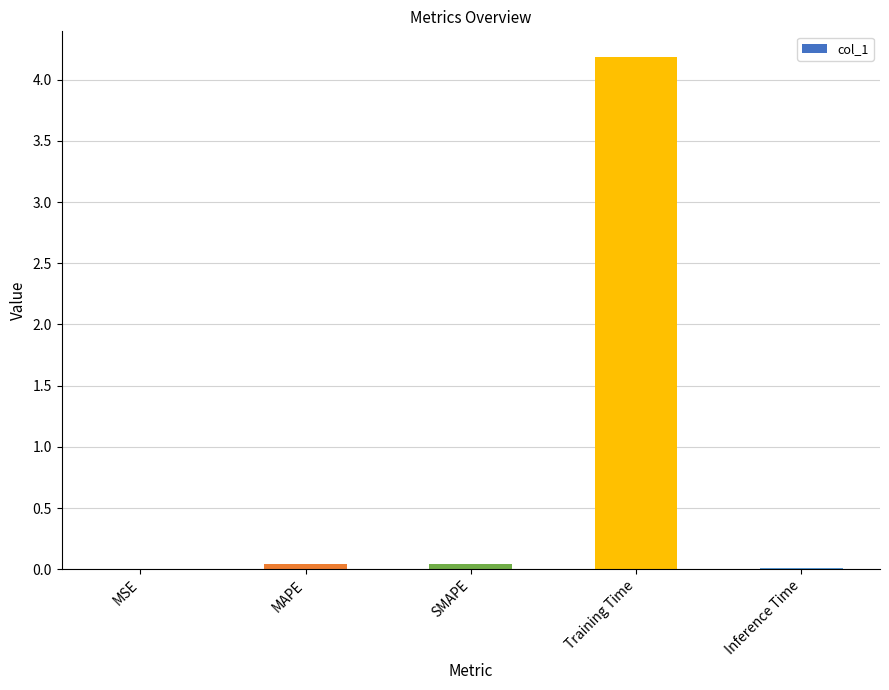

True or false: the data shows 4.2 at Training Time.

True